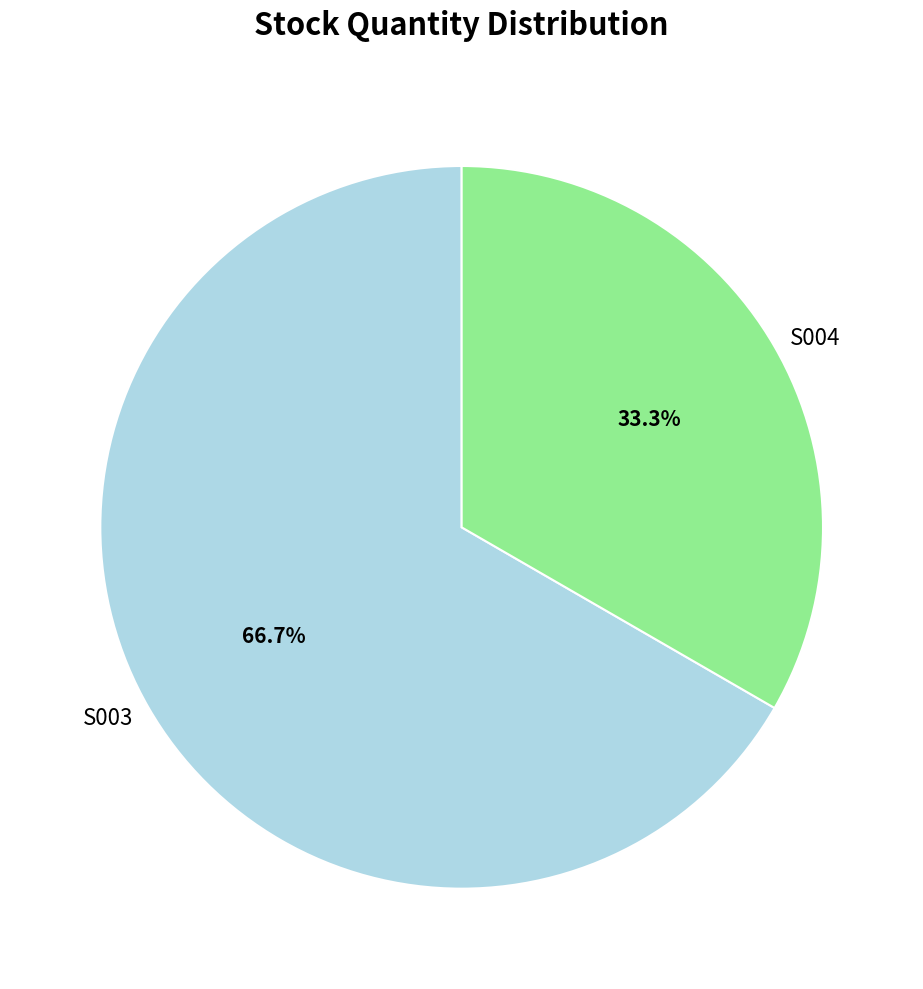

Which slice is the smallest?

S004